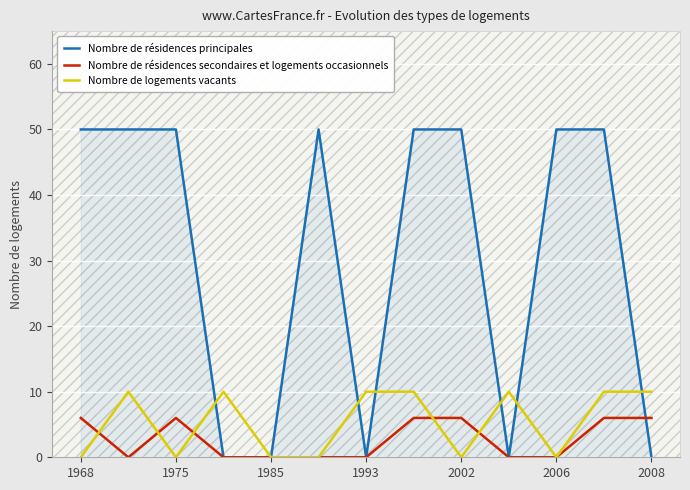

Which series has the largest total across all categories?

Nombre de résidences principales